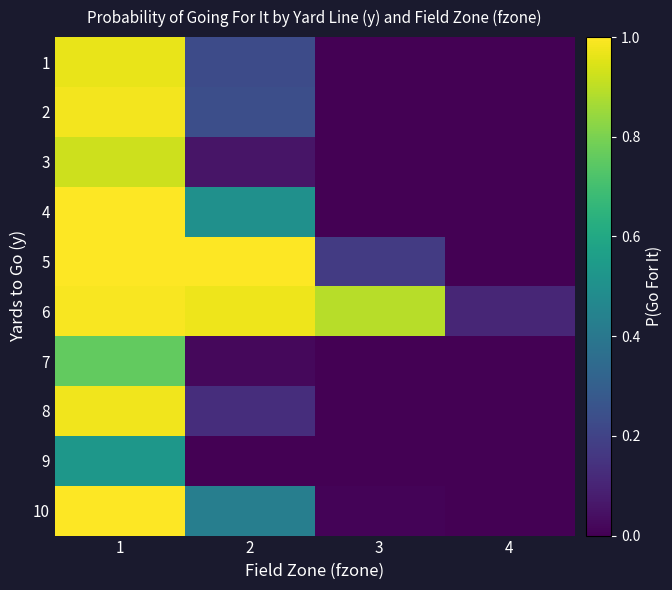

Which has a higher value, 2 or 1?

1